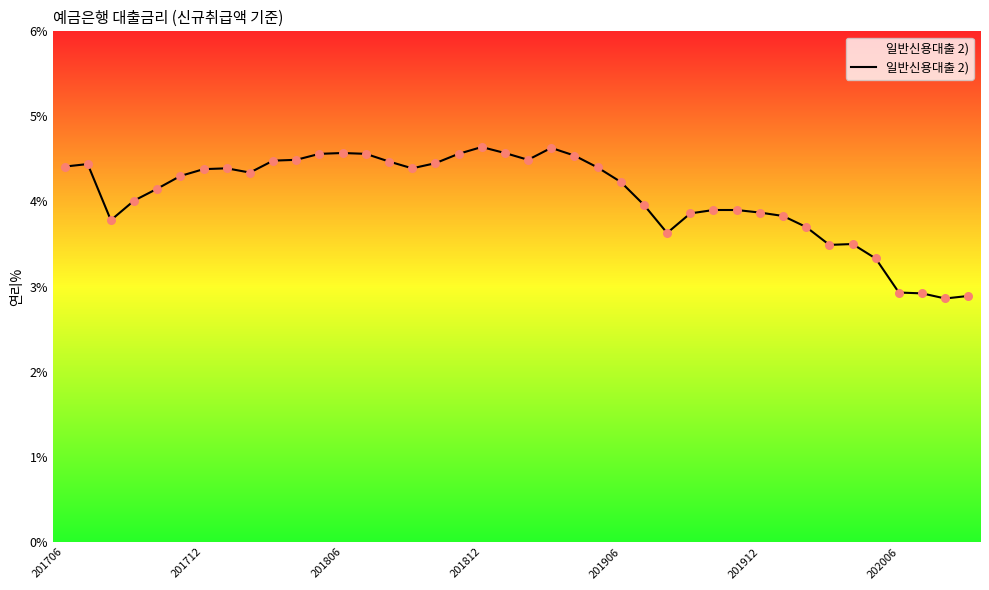

What is the difference between the maximum and minimum values?

1.8